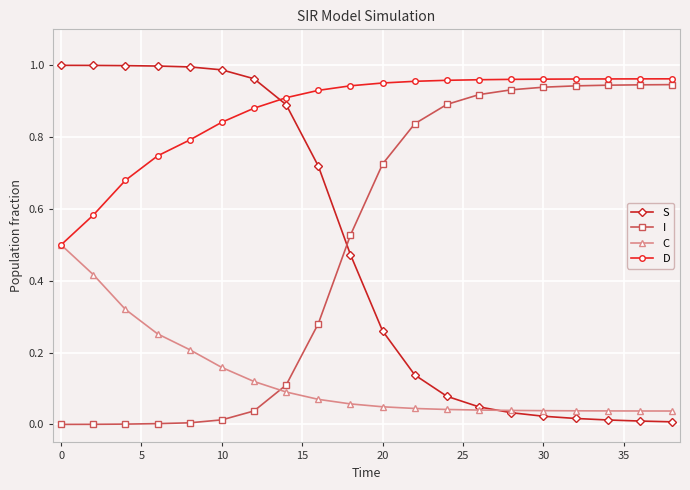

Which series has the largest total across all categories?

D